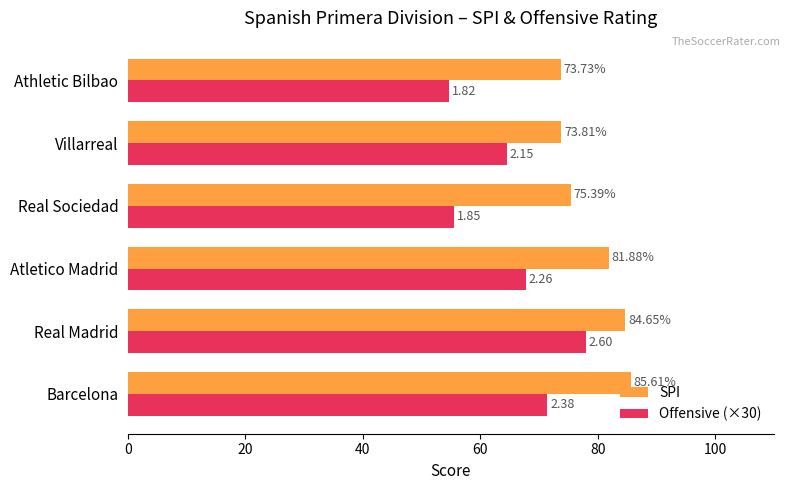

Rank the series by their average value, from lowest to highest.

Offensive (×30), SPI